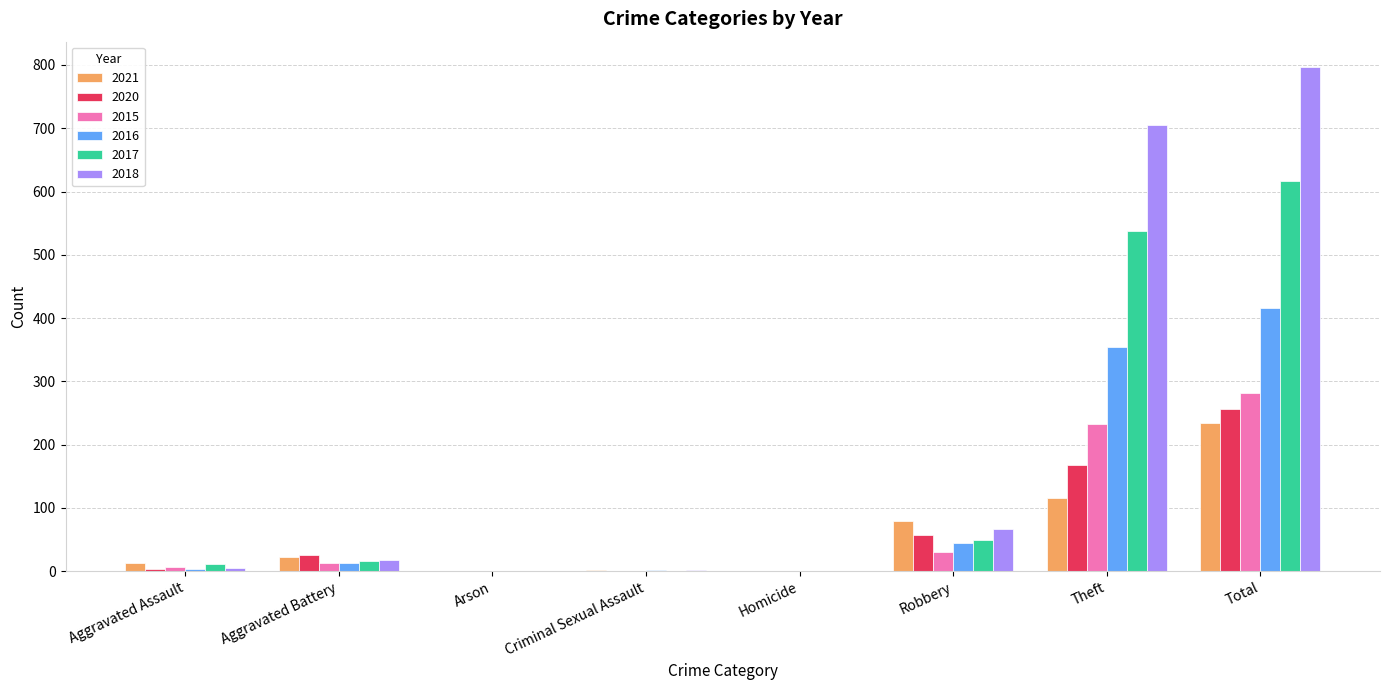

The value of 2015 at Theft is 233. True or false?

True